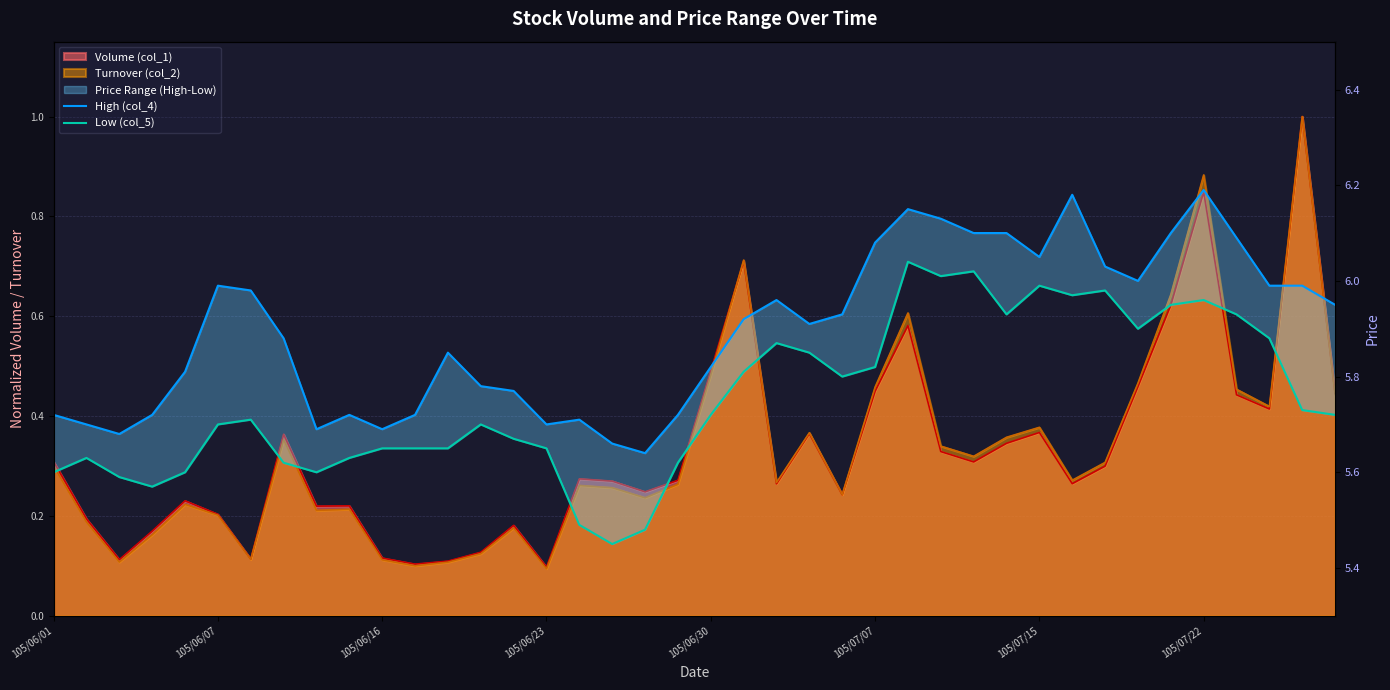

True or false: Low (col_5) and High (col_4) intersect in this chart.

False